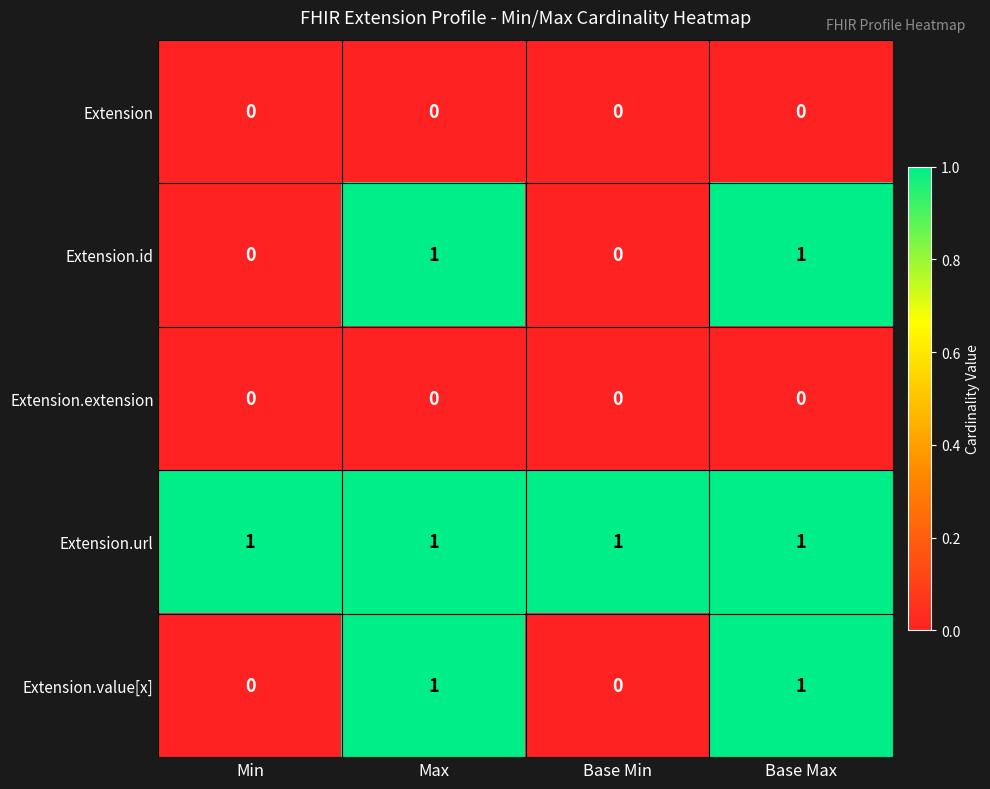

Which series has the largest total across all categories?

Extension.url